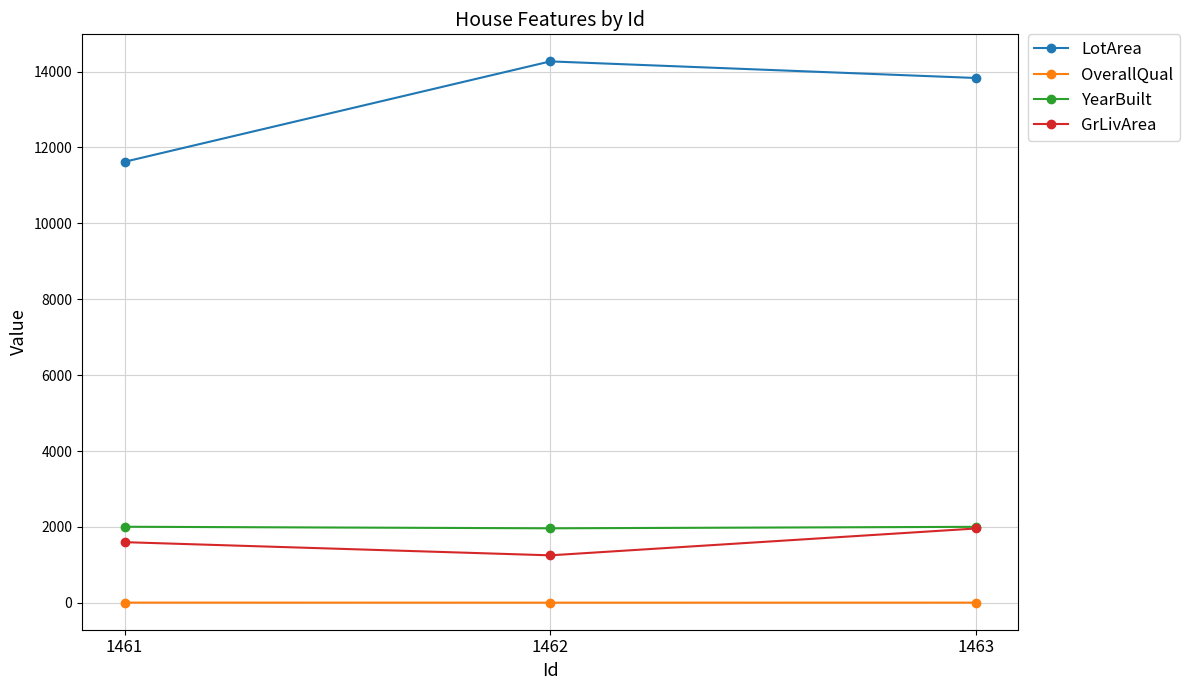

Where is LotArea nearest to the value 12944?

1463